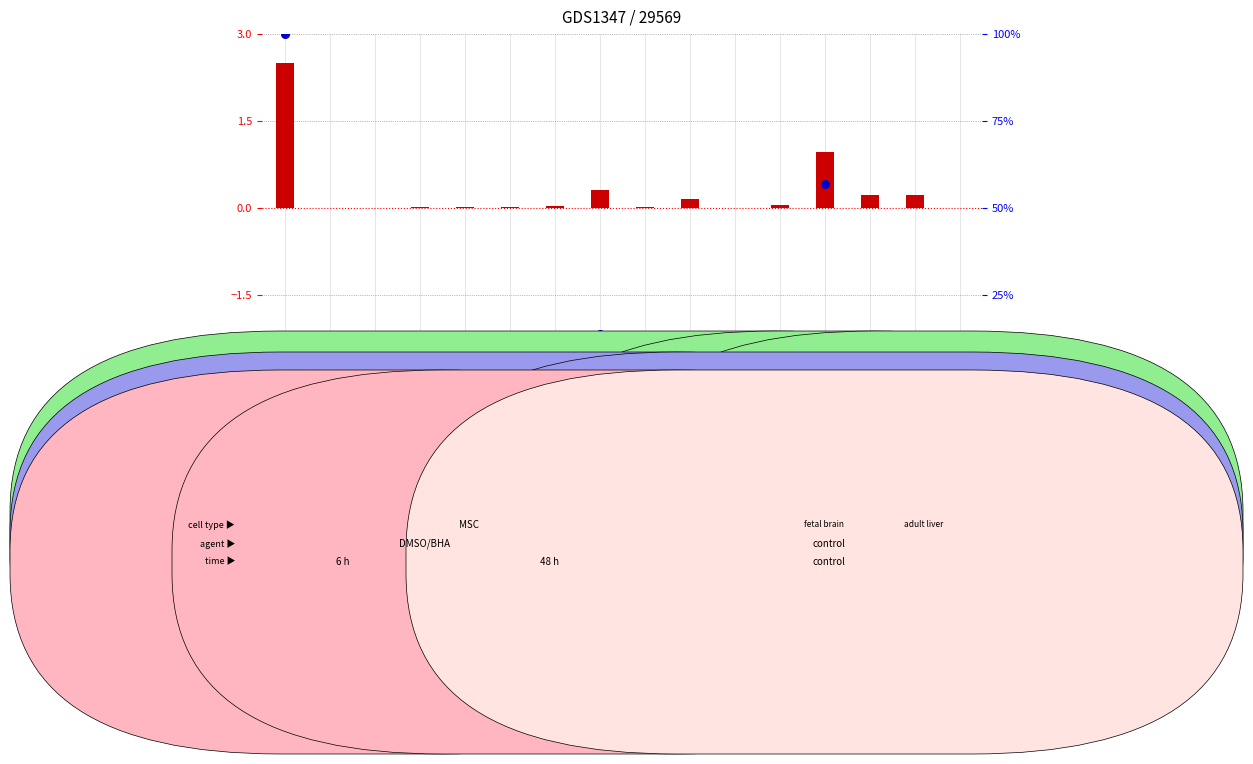

At how many categories does at least one series exceed 68?

1